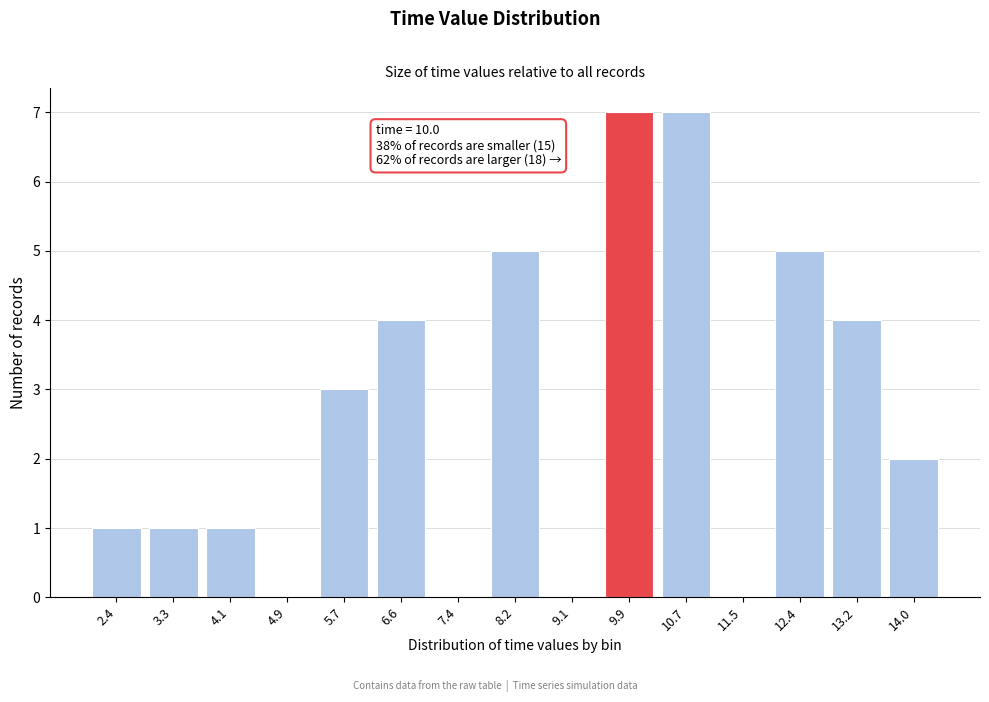

Reading right to left, extract all data points from this chart.

14.0=2	13.2=4	12.4=5	11.5=0	10.7=7	9.9=7	9.1=0	8.2=5	7.4=0	6.6=4	5.7=3	4.9=0	4.1=1	3.3=1	2.4=1